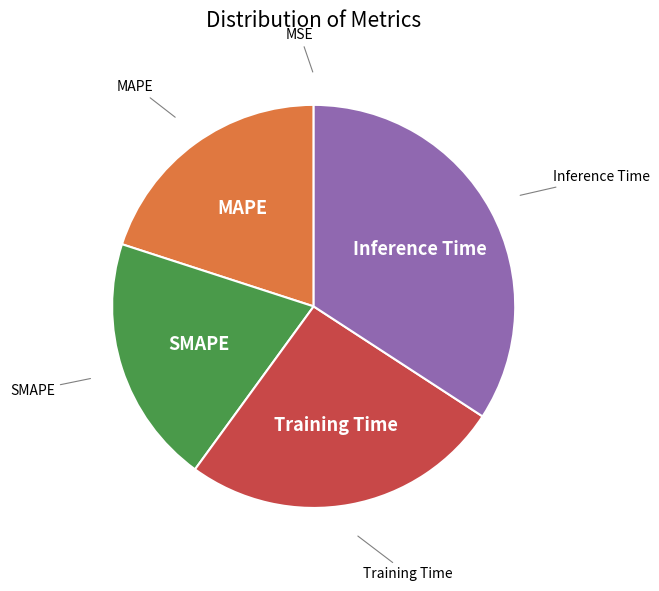

Is there a majority slice in this chart?

No